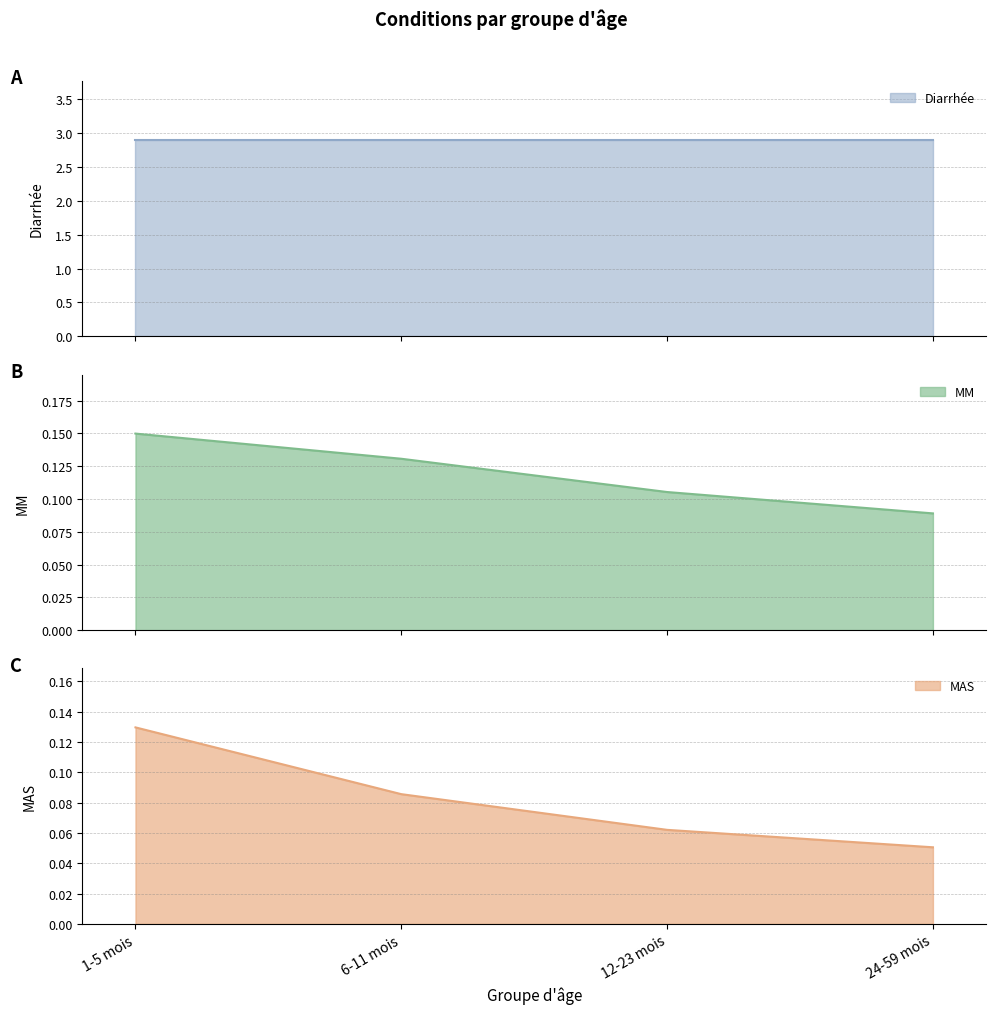

True or false: MM and MAS cross at least once.

False